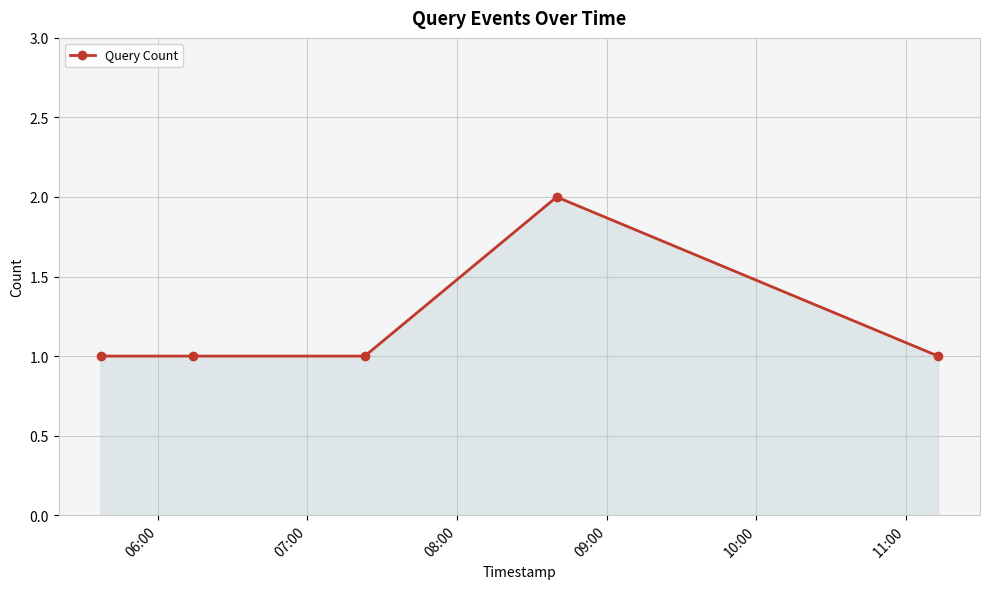

True or false: the data has more than 0 interior local peaks.

True